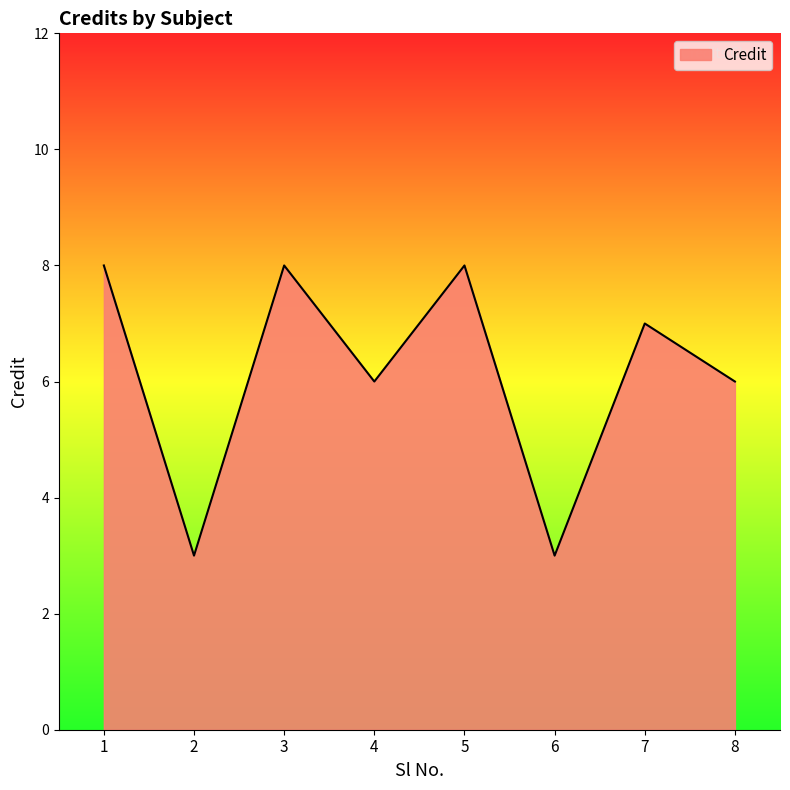

The value at 8 is 6. True or false?

True